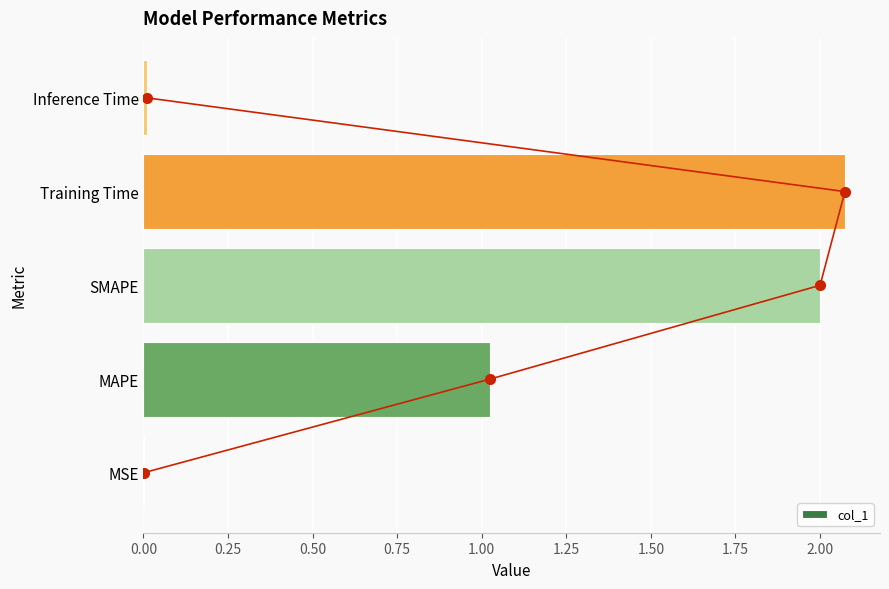

At which label does col_1 reach its peak?

Training Time